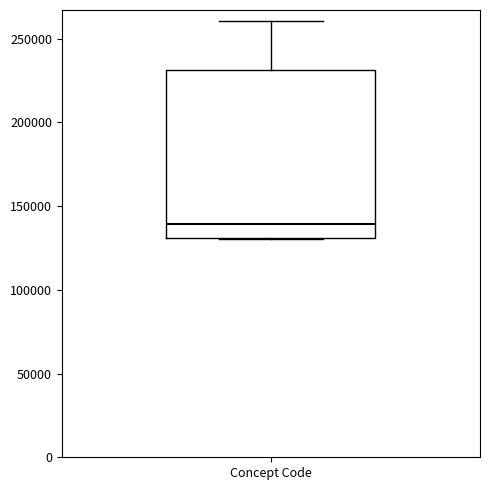

Read this box plot against the y-axis: the position of the median line, the range covered by the box, and the ends of both whiskers. The values are not printed on the chart, so give them approximately, as read against the axis.

median 140000, box 130000 to 230000, whiskers 130000 to 260000